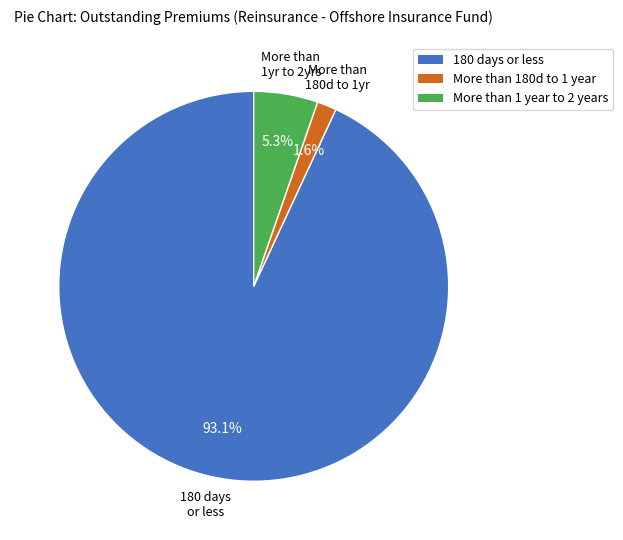

Is there a majority slice in this chart?

Yes